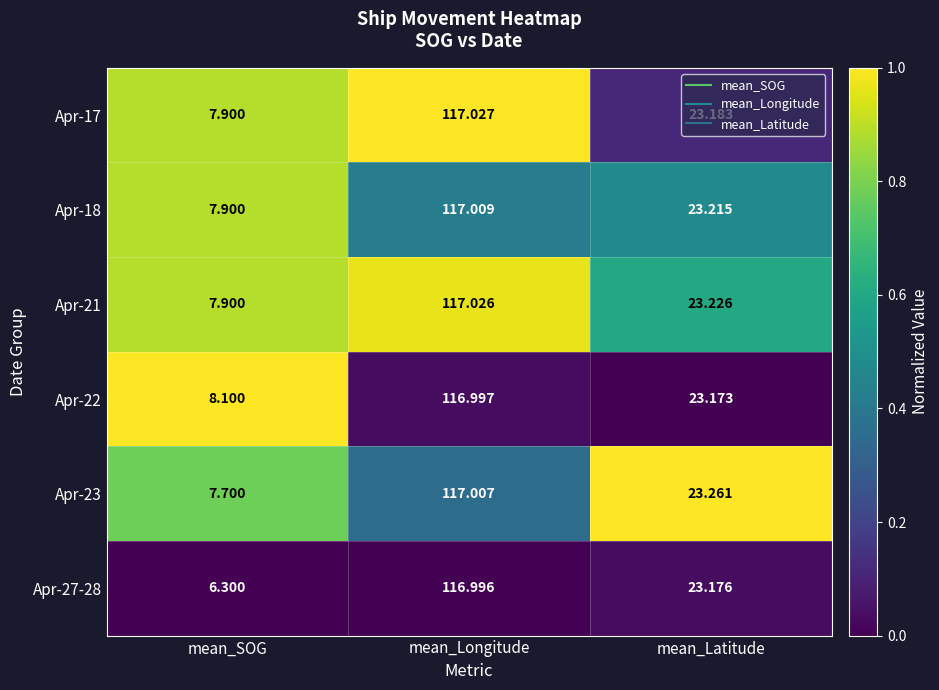

At which category is the sum across all series the highest?

mean_Longitude